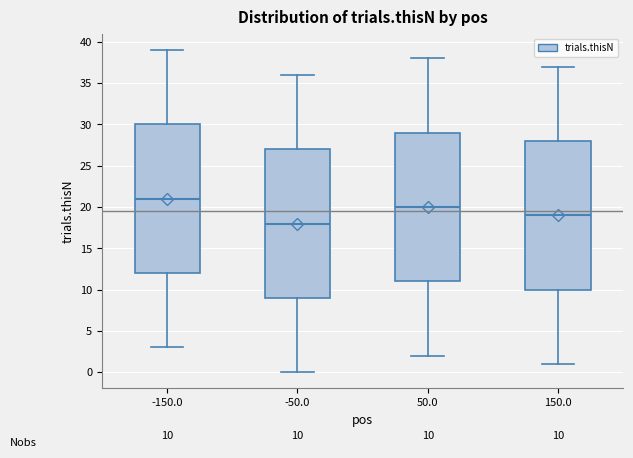

Which box has the lowest median line?

-50.0